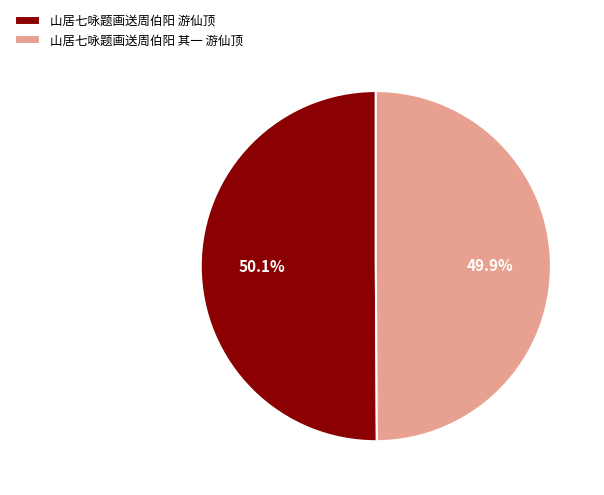

To the nearest percent, what portion does 山居七咏题画送周伯阳 其一 游仙顶 represent?

50%